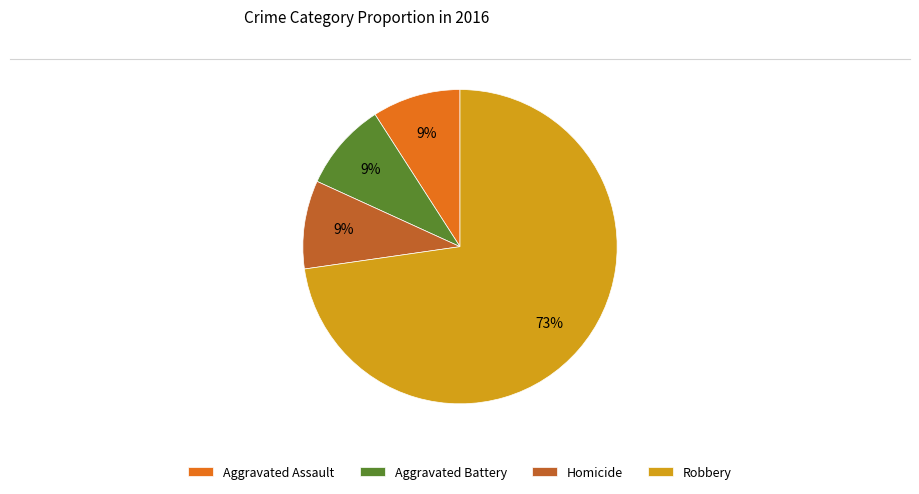

What is the largest slice in the pie chart?

Robbery